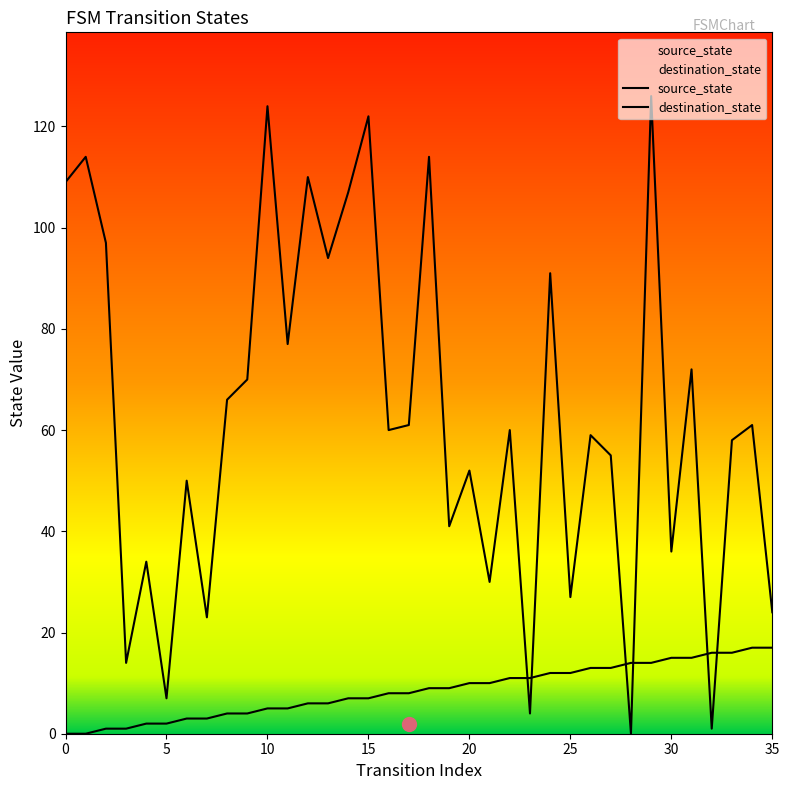

The source_state series shows 16 at 33. True or false?

True